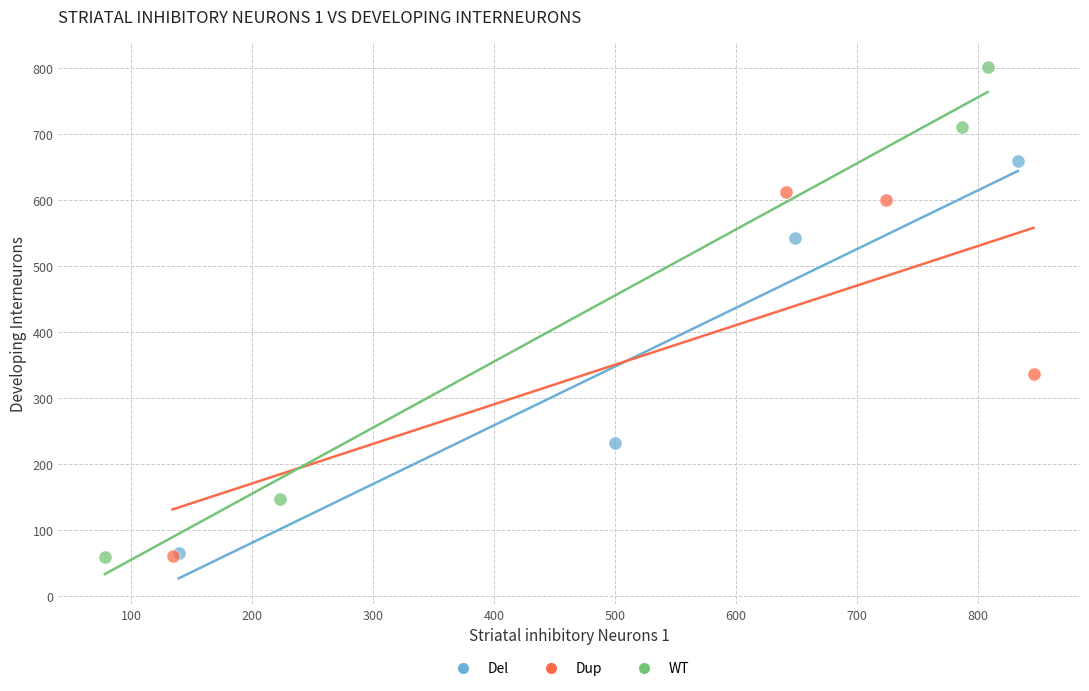

Which series reaches the maximum Y coordinate?

WT